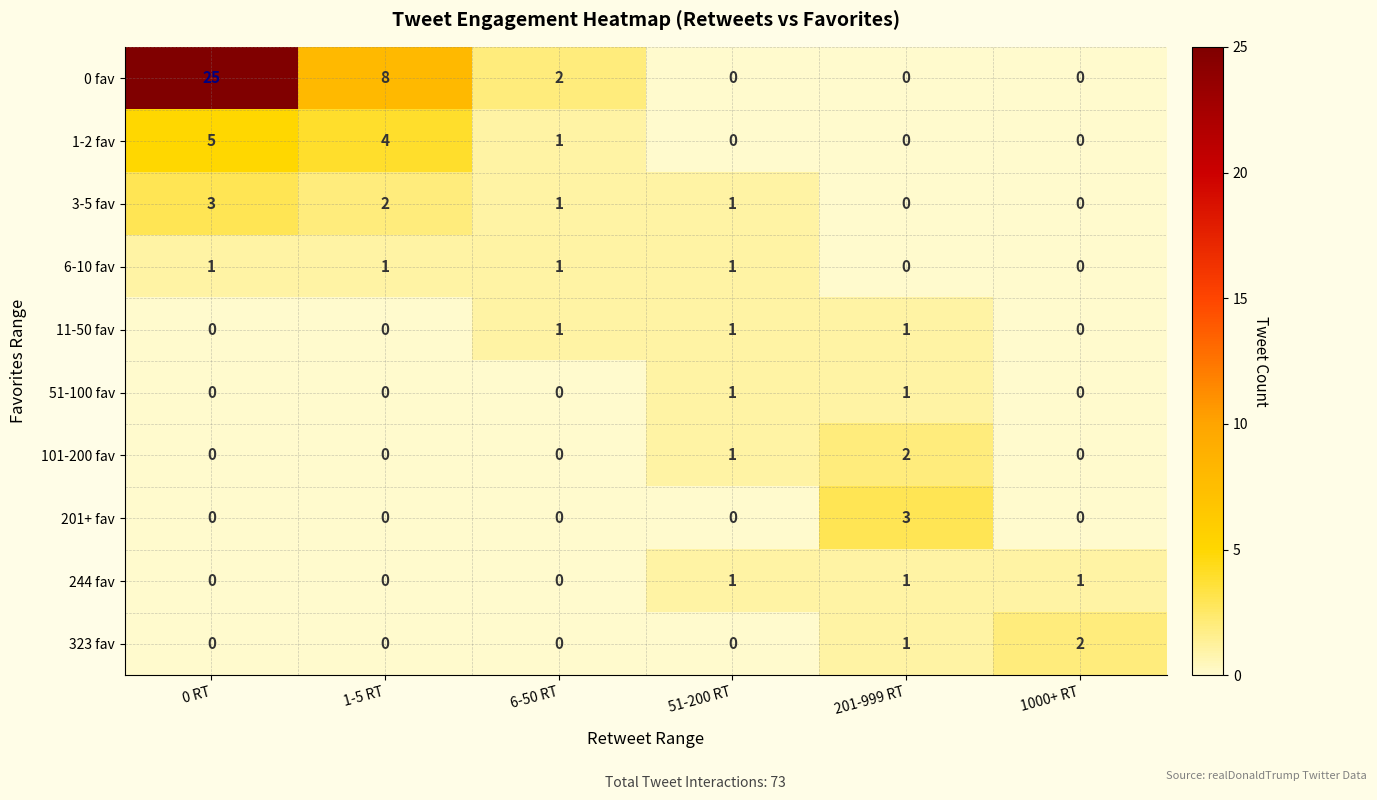

Which series has the widest spread of values?

0 fav